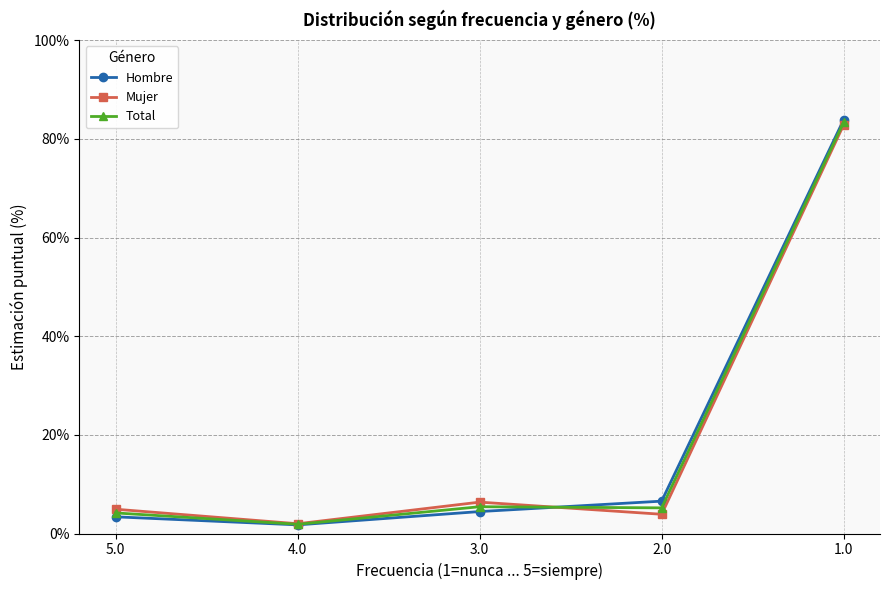

What position from the right is 1.0?

1